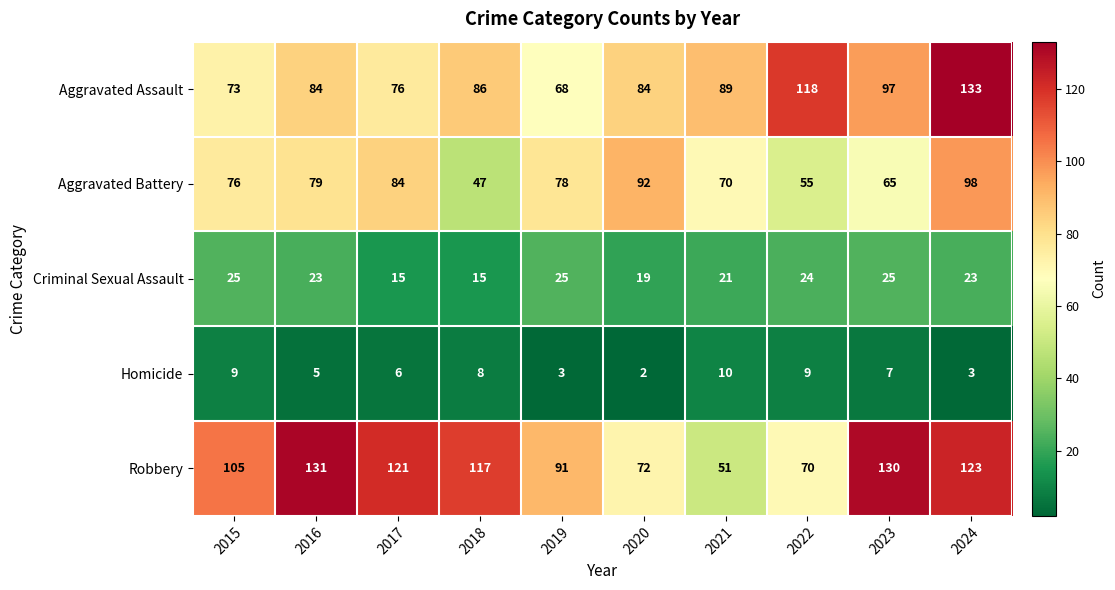

What is the total value across all series at 2016?

322